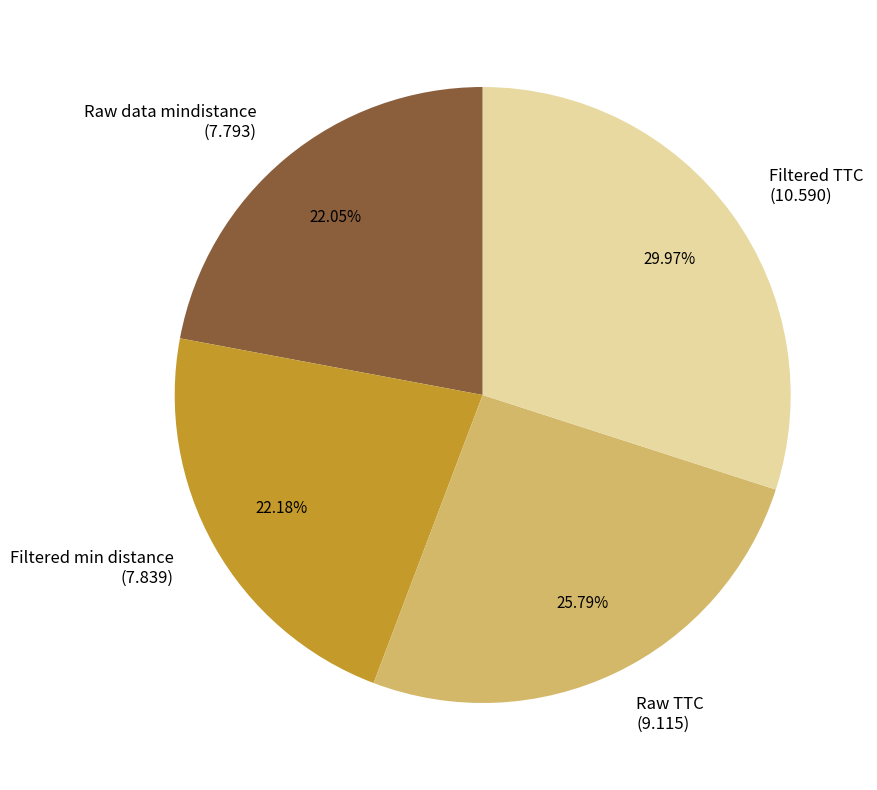

The Raw data mindistance slice represents 22% of the pie. True or false?

True